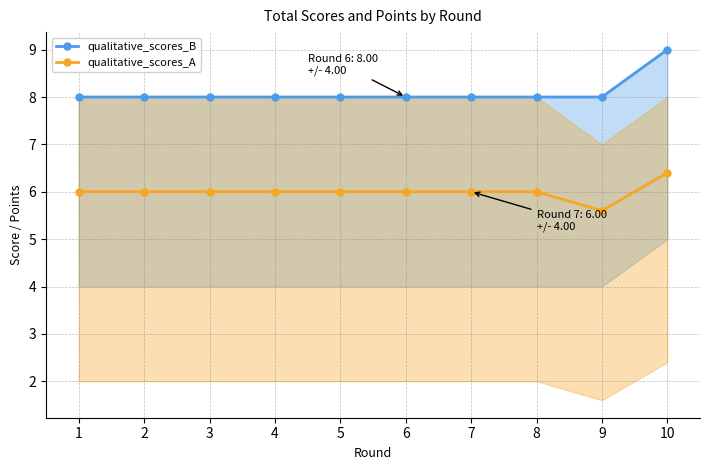

True or false: qualitative_scores_A has a value of 5.6 at 9.

True